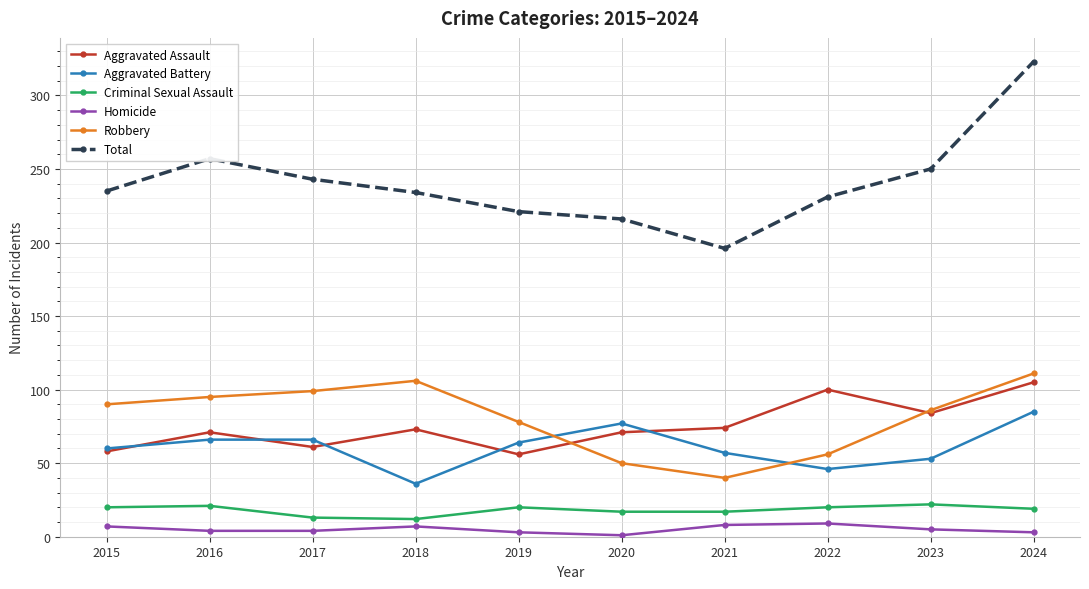

Rank the series at 2016 from highest to lowest value.

Total, Robbery, Aggravated Assault, Aggravated Battery, Criminal Sexual Assault, Homicide